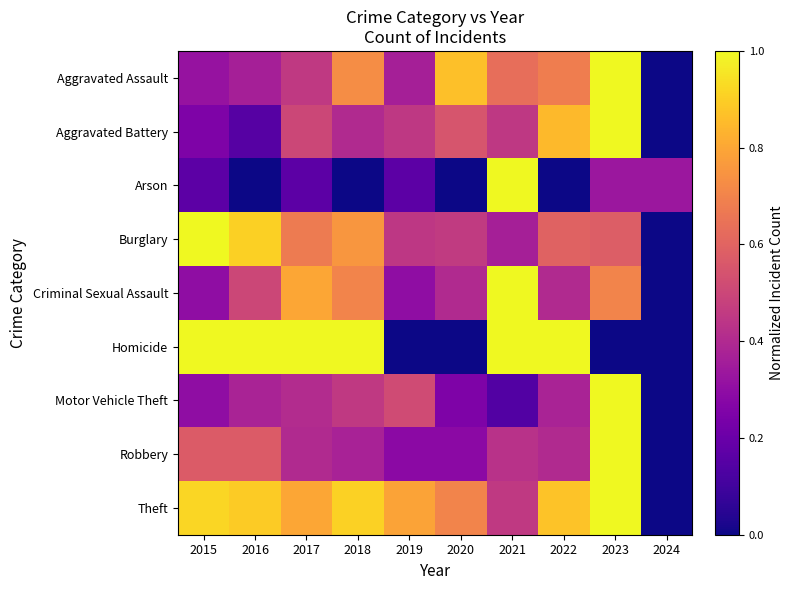

List the series in order of their peak value, lowest first.

Aggravated Assault, Aggravated Battery, Arson, Burglary, Criminal Sexual Assault, Homicide, Motor Vehicle Theft, Robbery, Theft